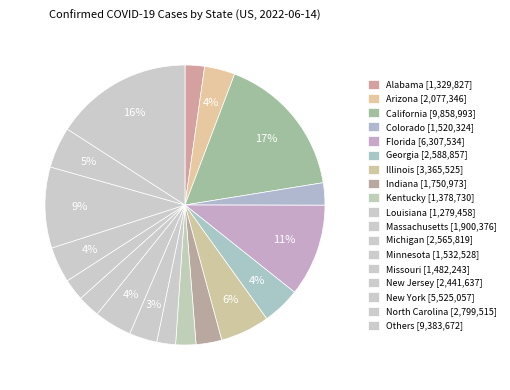

Is there any slice that represents more than half of the pie?

No